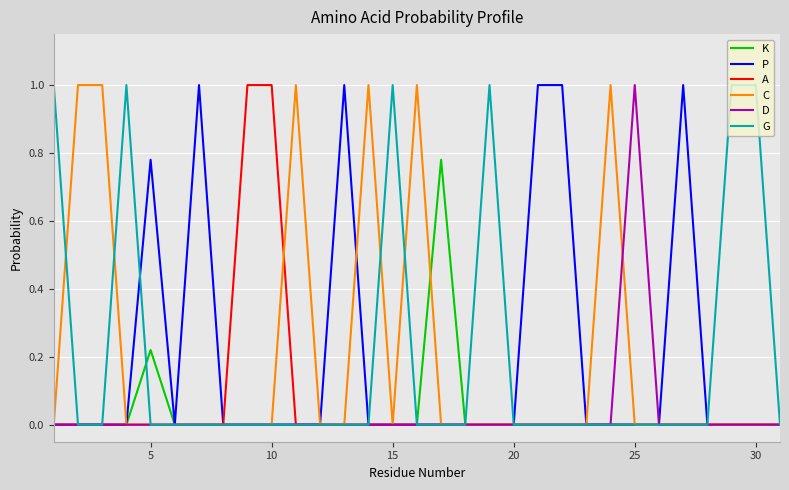

What is the highest value of the G series?

1.0